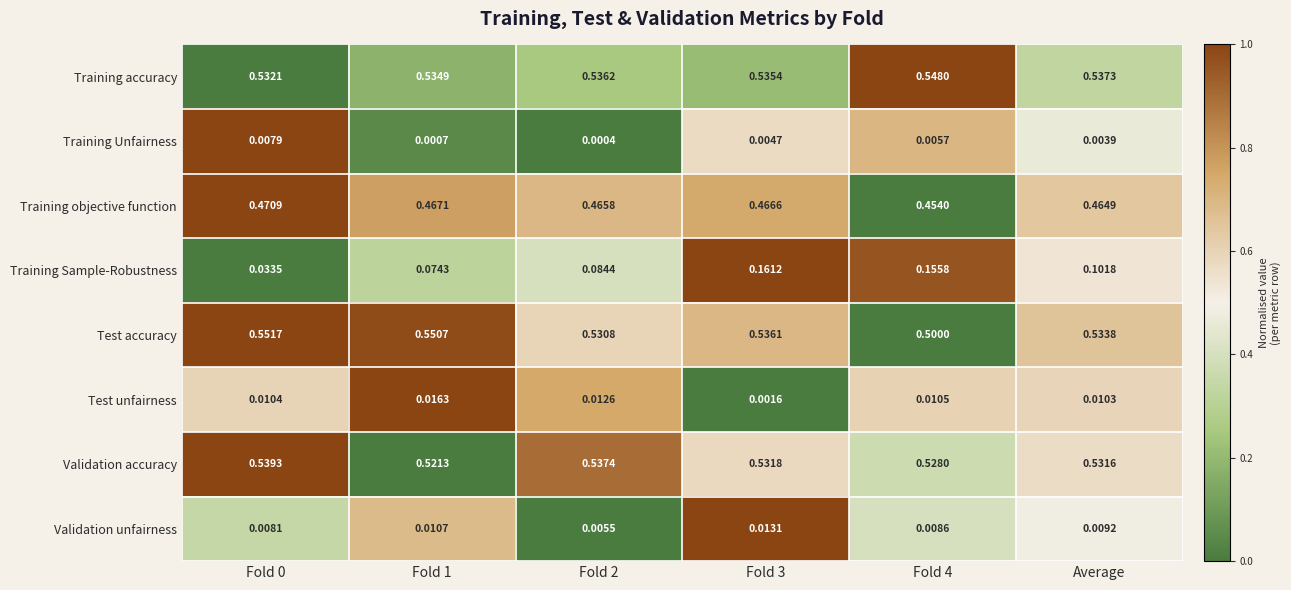

How many categories are shown in the chart?

6